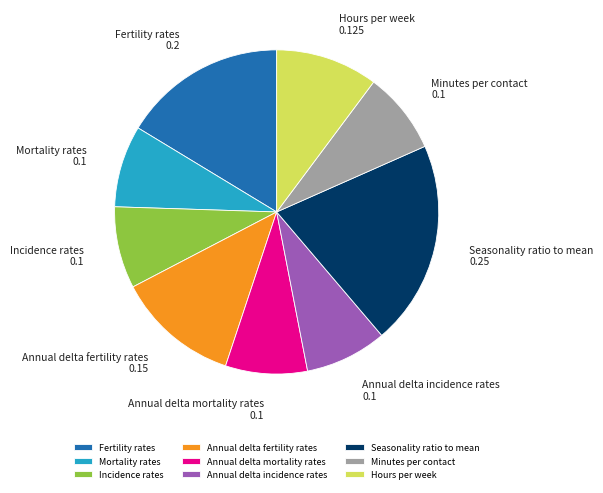

What is the largest slice in the pie chart?

Seasonality ratio to mean